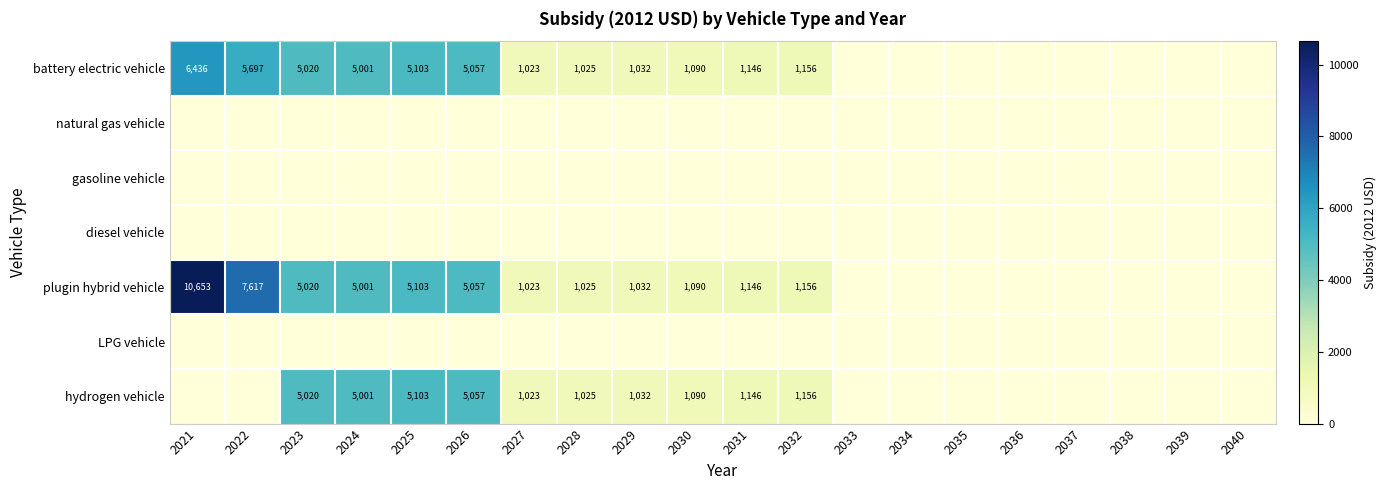

The plugin hybrid vehicle series shows 0.0 at 2033. True or false?

True